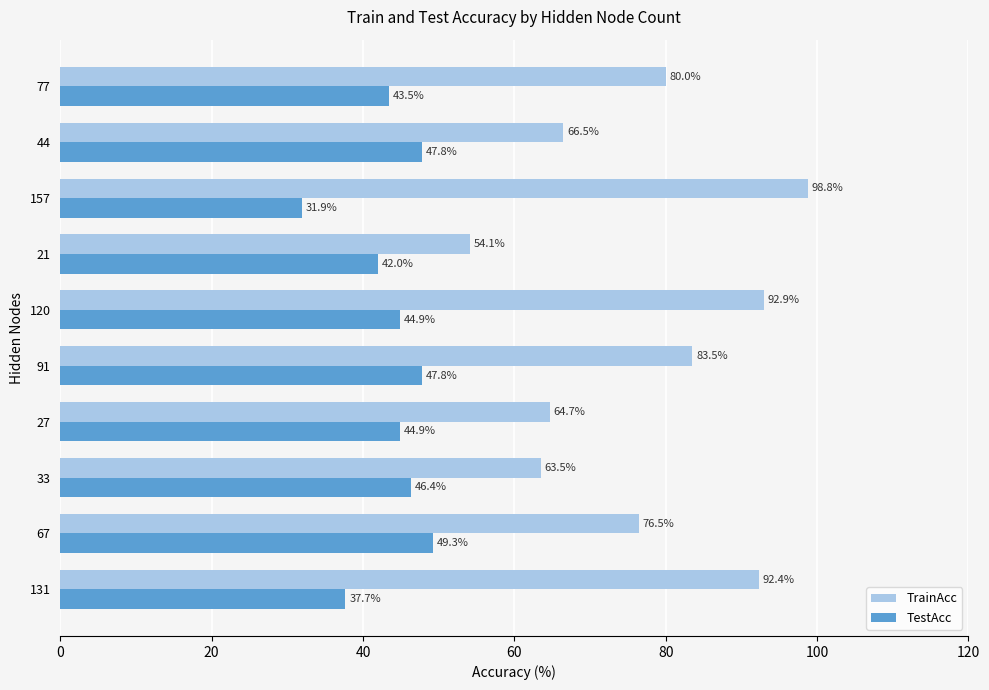

What is the greatest value displayed?

98.8